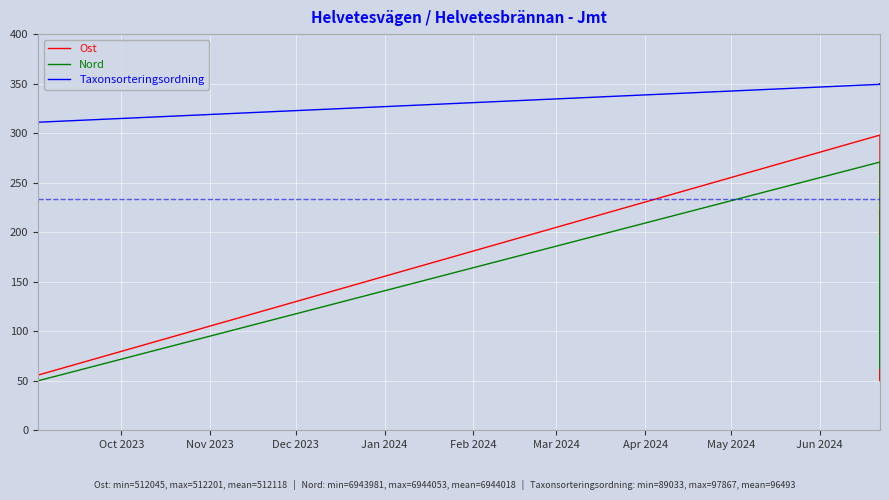

What is the label of the 5th point from the left?

Feb 2024